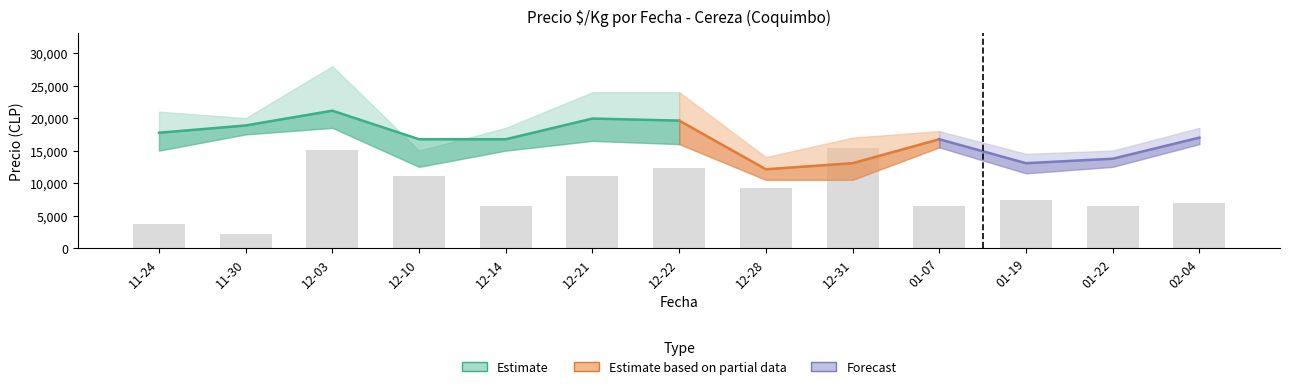

What is the label of the 8th bar from the left?

2020-12-28